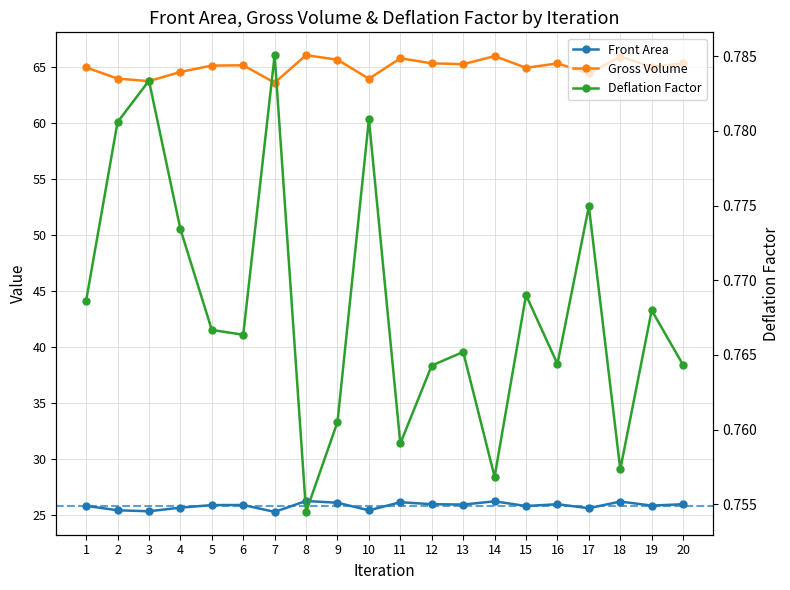

List the series in order of their peak value, highest first.

Gross Volume, Front Area, Deflation Factor